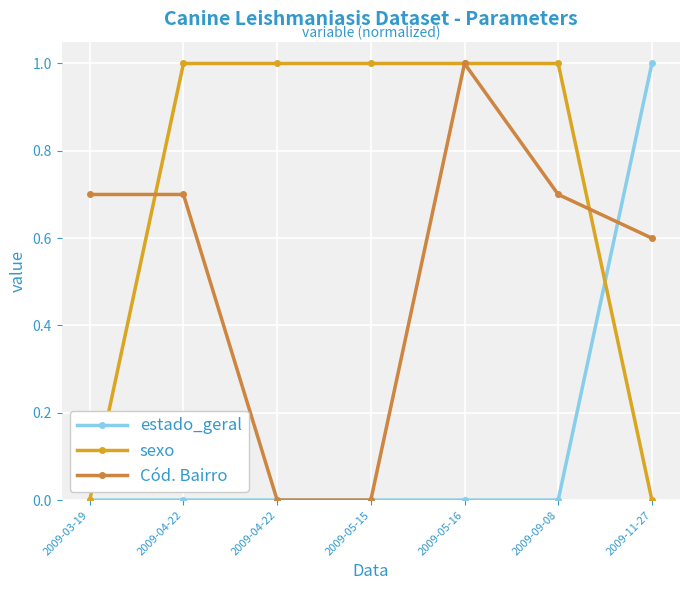

Which series has the largest total across all categories?

sexo